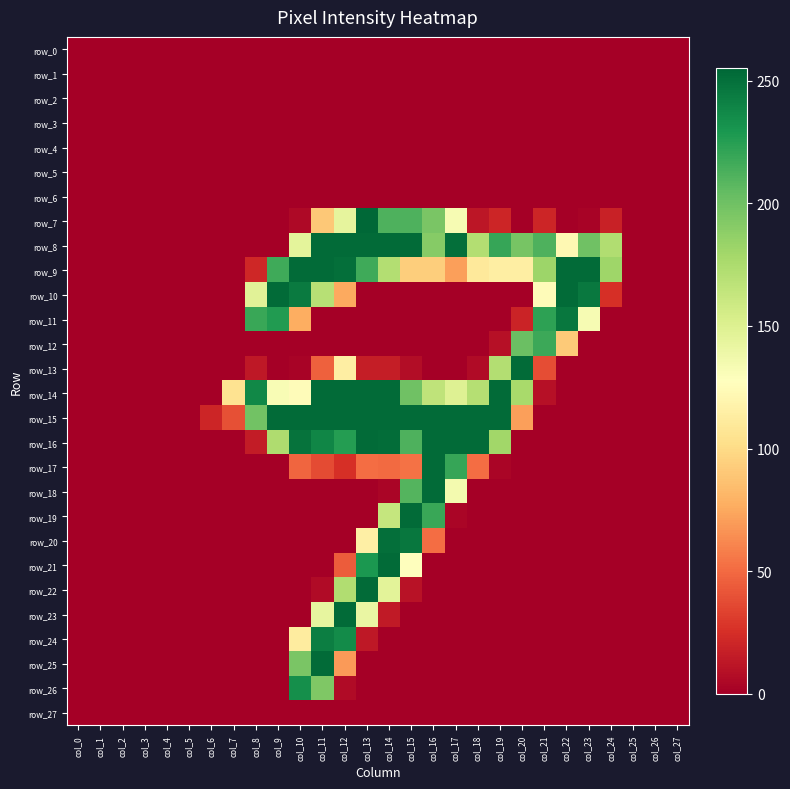

Reading right to left, extract all data points from this chart.

row_0: 0	0	0	0	0	0	0	0	0	0	0	0	0	0	0	0	0	0	0	0	0	0	0	0	0	0	0	0
row_1: 0	0	0	0	0	0	0	0	0	0	0	0	0	0	0	0	0	0	0	0	0	0	0	0	0	0	0	0
row_2: 0	0	0	0	0	0	0	0	0	0	0	0	0	0	0	0	0	0	0	0	0	0	0	0	0	0	0	0
row_3: 0	0	0	0	0	0	0	0	0	0	0	0	0	0	0	0	0	0	0	0	0	0	0	0	0	0	0	0
row_4: 0	0	0	0	0	0	0	0	0	0	0	0	0	0	0	0	0	0	0	0	0	0	0	0	0	0	0	0
row_5: 0	0	0	0	0	0	0	0	0	0	0	0	0	0	0	0	0	0	0	0	0	0	0	0	0	0	0	0
row_6: 0	0	0	0	0	0	0	0	0	0	0	0	0	0	0	0	0	0	0	0	0	0	0	0	0	0	0	0
row_7: 0	0	0	18	2	0	20	0	20	12	133	196	212	212	255	144	90	5	0	0	0	0	0	0	0	0	0	0
row_8: 0	0	0	173	200	122	212	197	220	172	251	191	253	253	253	253	253	145	0	0	0	0	0	0	0	0	0	0
row_9: 0	0	0	181	253	253	182	114	114	110	71	93	93	172	217	251	253	253	217	21	0	0	0	0	0	0	0	0
row_10: 0	0	0	25	246	253	125	0	0	0	0	0	0	0	0	75	170	245	253	147	0	0	0	0	0	0	0	0
row_11: 0	0	0	0	133	247	223	19	0	0	0	0	0	0	0	0	0	77	227	219	0	0	0	0	0	0	0	0
row_12: 0	0	0	0	0	91	218	202	9	0	0	0	0	0	0	0	0	0	0	0	0	0	0	0	0	0	0	0
row_13: 0	0	0	0	0	0	38	253	172	6	0	0	7	16	16	114	46	2	0	13	0	0	0	0	0	0	0	0
row_14: 0	0	0	0	0	0	9	177	253	171	149	166	200	253	253	253	253	125	132	238	105	0	0	0	0	0	0	0
row_15: 0	0	0	0	0	0	0	71	253	253	253	253	253	253	253	253	253	253	253	199	39	20	0	0	0	0	0	0
row_16: 0	0	0	0	0	0	0	0	180	253	253	253	212	252	253	226	239	249	174	15	0	0	0	0	0	0	0	0
row_17: 0	0	0	0	0	0	0	0	3	51	220	253	53	50	51	25	37	48	0	0	0	0	0	0	0	0	0	0
row_18: 0	0	0	0	0	0	0	0	0	0	135	253	210	3	0	0	0	0	0	0	0	0	0	0	0	0	0	0
row_19: 0	0	0	0	0	0	0	0	0	0	3	219	253	163	0	0	0	0	0	0	0	0	0	0	0	0	0	0
row_20: 0	0	0	0	0	0	0	0	0	0	0	51	247	251	115	0	0	0	0	0	0	0	0	0	0	0	0	0
row_21: 0	0	0	0	0	0	0	0	0	0	0	0	128	253	229	44	0	0	0	0	0	0	0	0	0	0	0	0
row_22: 0	0	0	0	0	0	0	0	0	0	0	0	10	146	253	173	6	0	0	0	0	0	0	0	0	0	0	0
row_23: 0	0	0	0	0	0	0	0	0	0	0	0	0	14	141	253	143	0	0	0	0	0	0	0	0	0	0	0
row_24: 0	0	0	0	0	0	0	0	0	0	0	0	0	0	13	236	243	112	0	0	0	0	0	0	0	0	0	0
row_25: 0	0	0	0	0	0	0	0	0	0	0	0	0	0	0	69	253	196	0	0	0	0	0	0	0	0	0	0
row_26: 0	0	0	0	0	0	0	0	0	0	0	0	0	0	0	6	194	234	0	0	0	0	0	0	0	0	0	0
row_27: 0	0	0	0	0	0	0	0	0	0	0	0	0	0	0	0	0	0	0	0	0	0	0	0	0	0	0	0